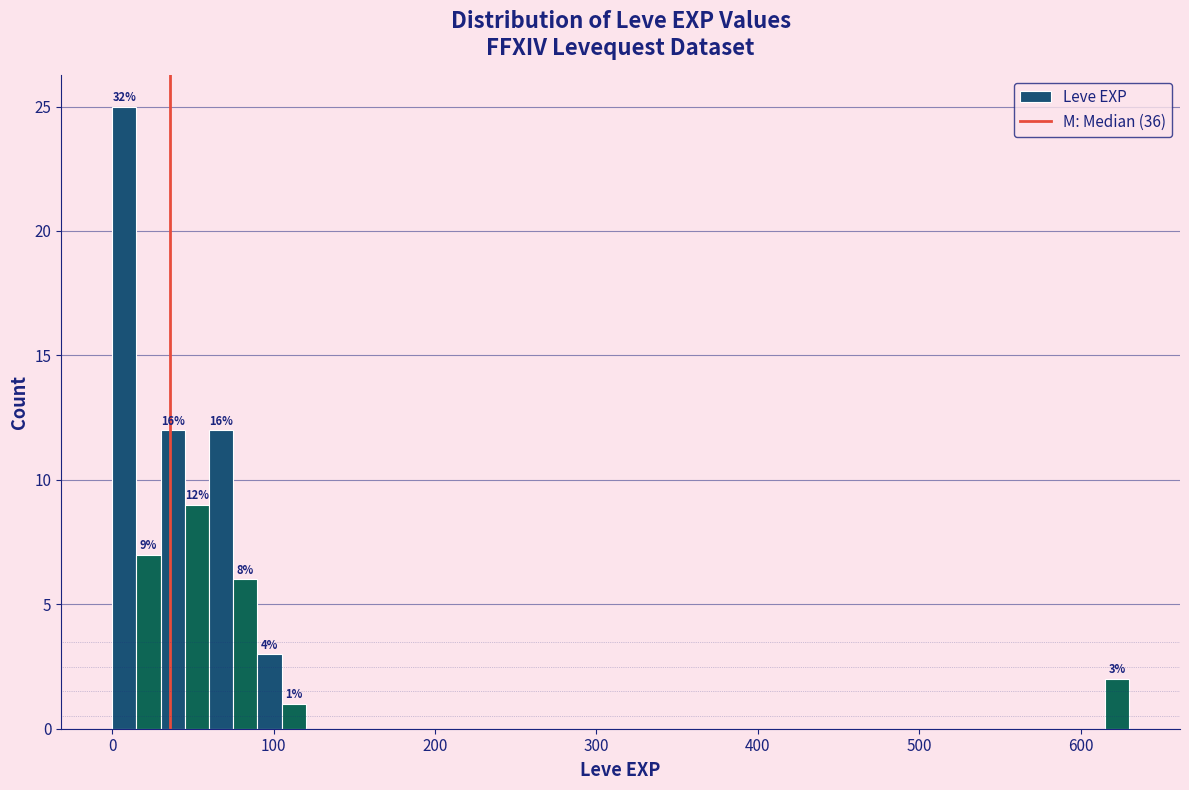

Read against the x-axis, roughly where is the centre of the tallest bar?

10